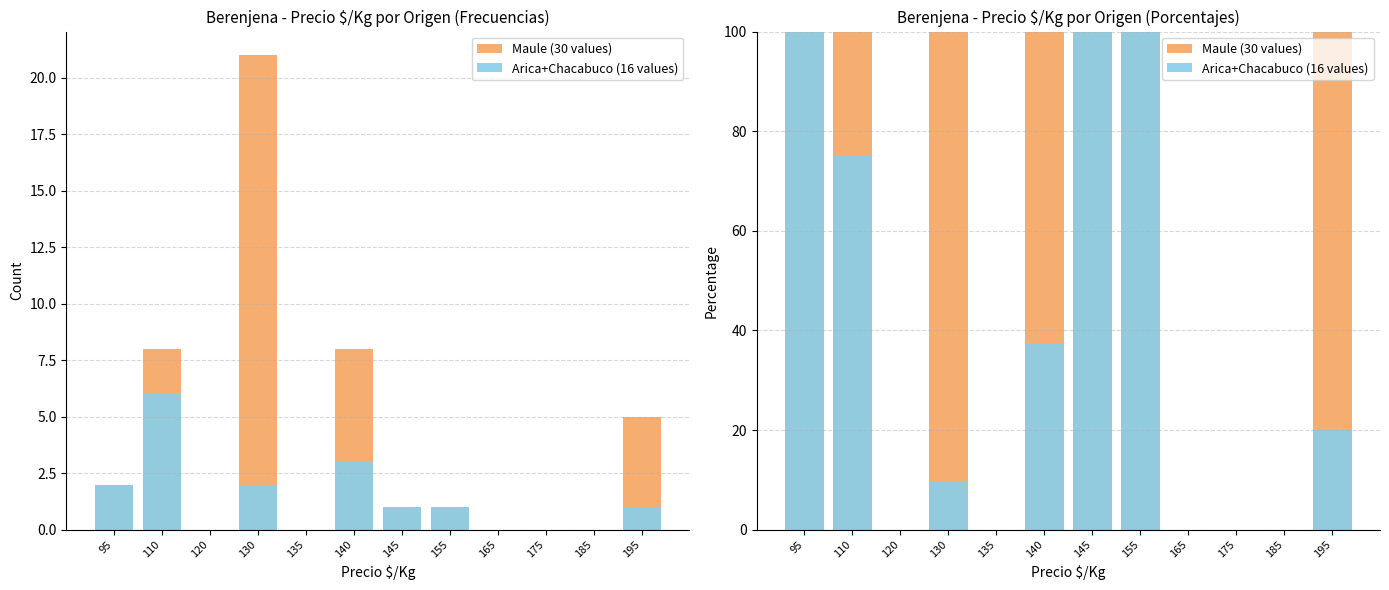

The value of Maule (30 values) at 135 is -38.8. True or false?

False